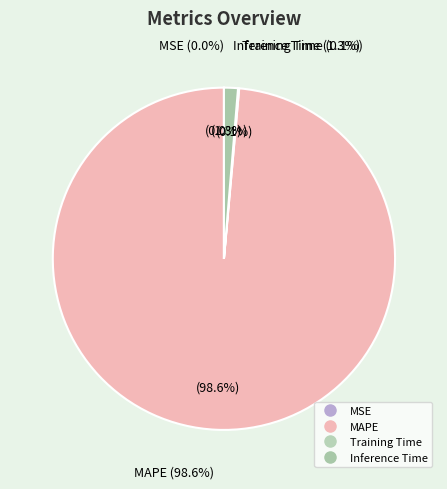

How much of the chart is everything except MSE?

100.0%